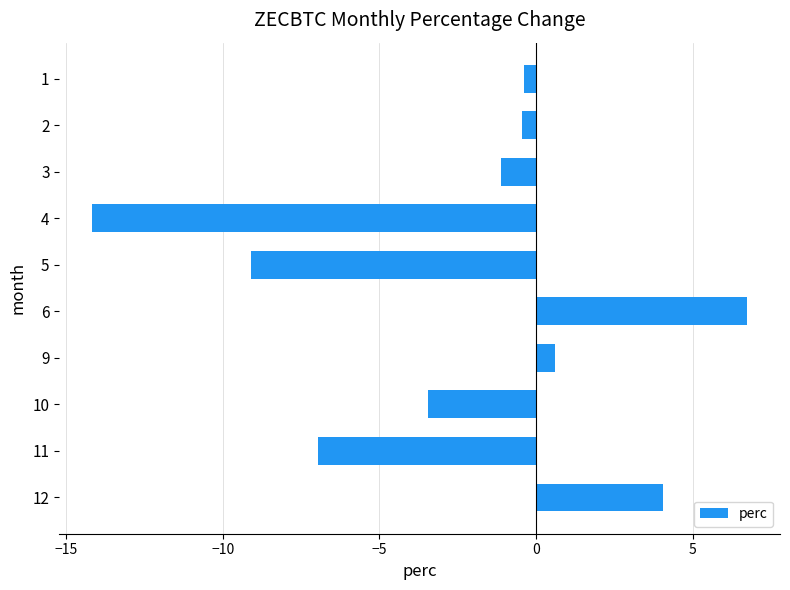

What is the sum of the values at 6 and 3?

5.6